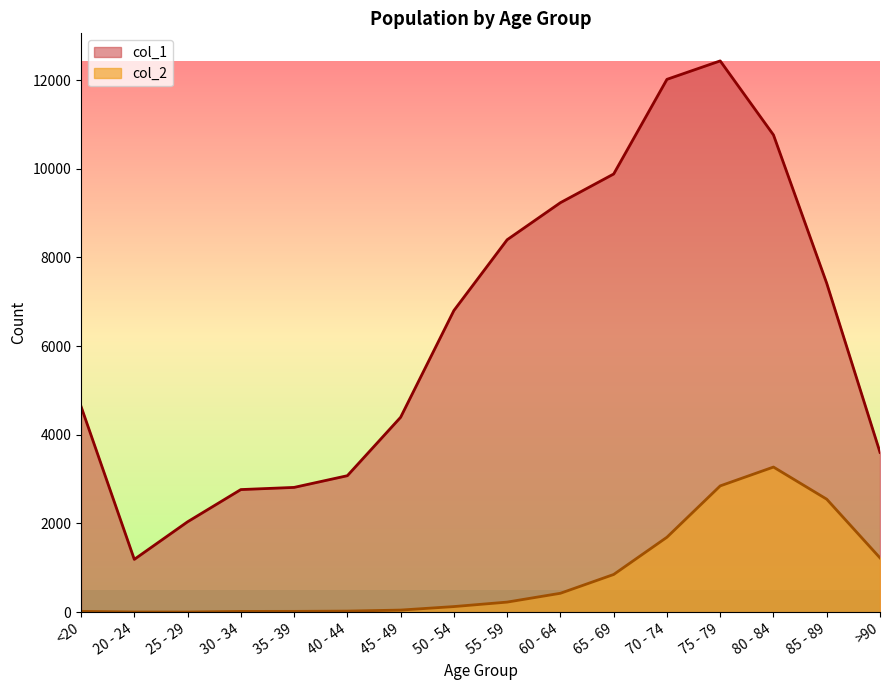

True or false: col_1 and col_2 intersect in this chart.

False